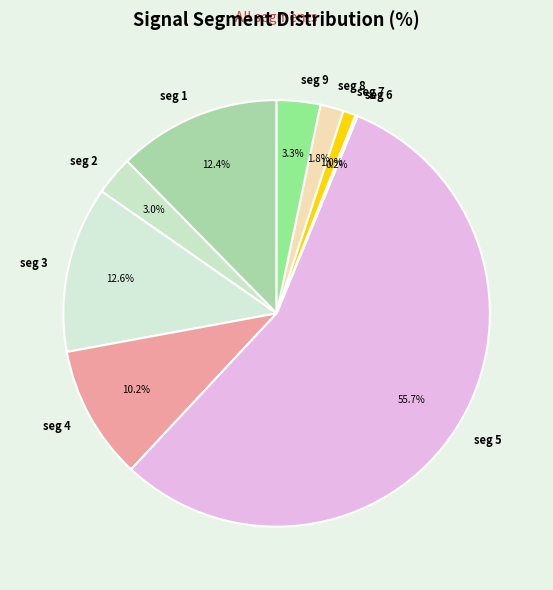

Is there a majority slice in this chart?

Yes